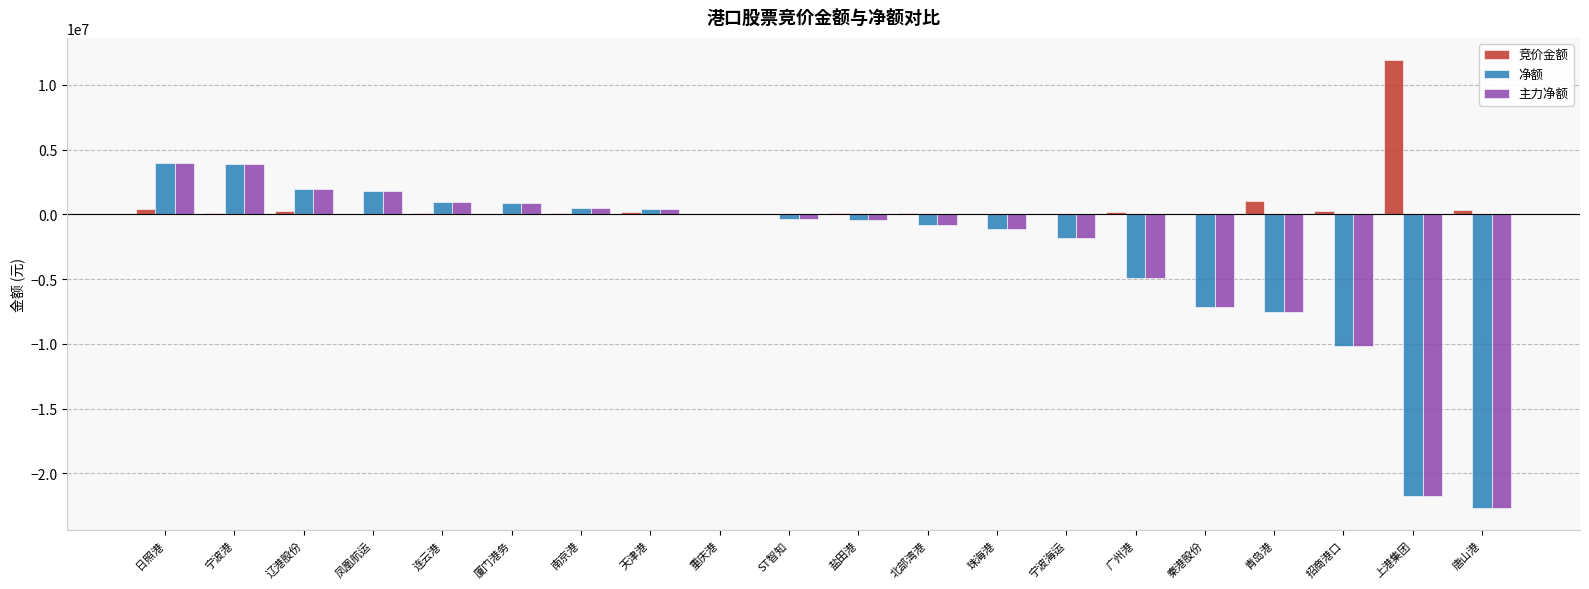

At which label does 竞价金额 reach its peak?

上港集团